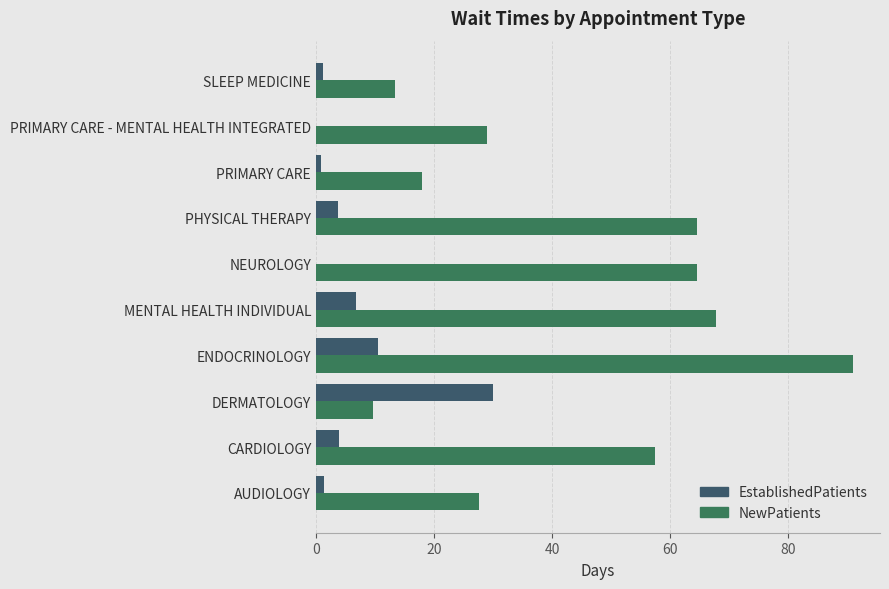

How many data points does each series have?

10